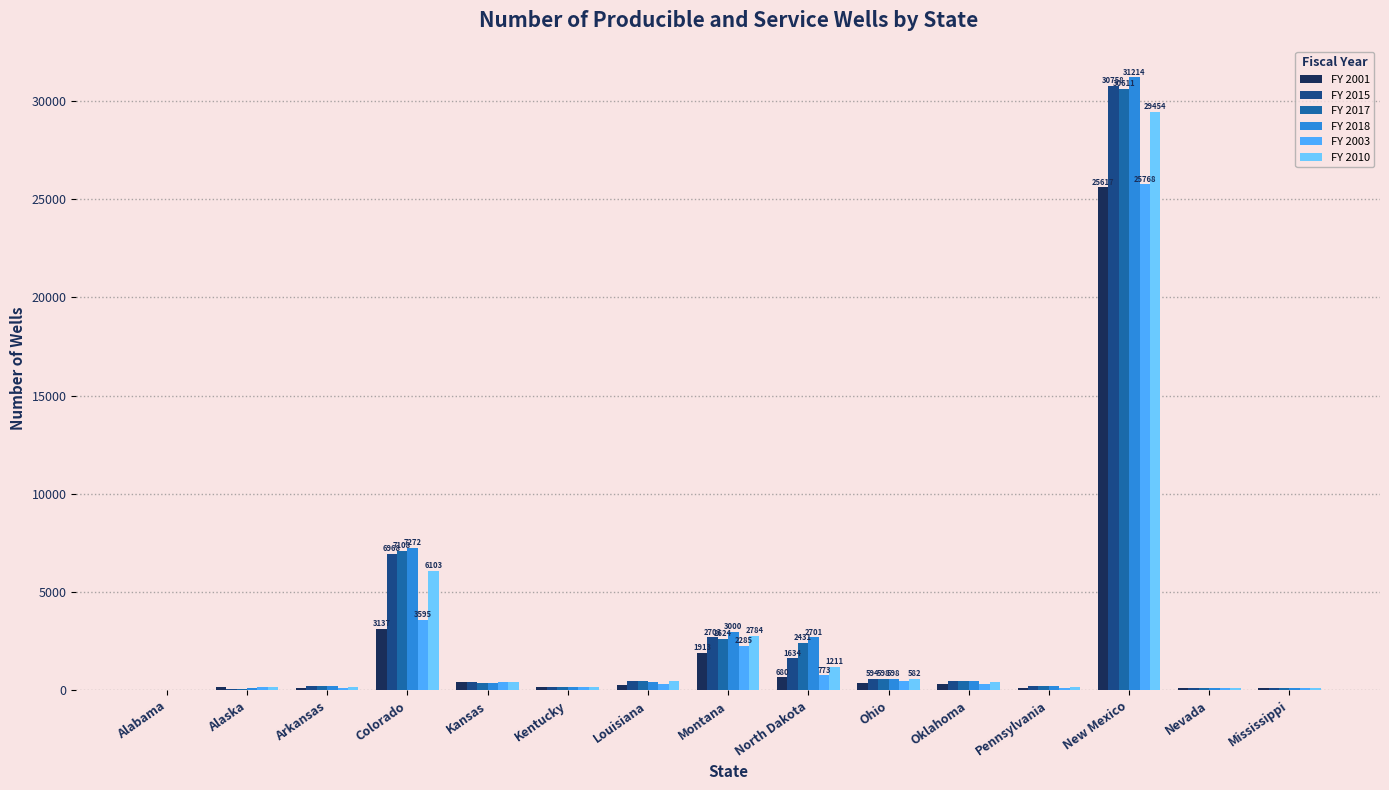

What is the total value across all series at Colorado?

34183